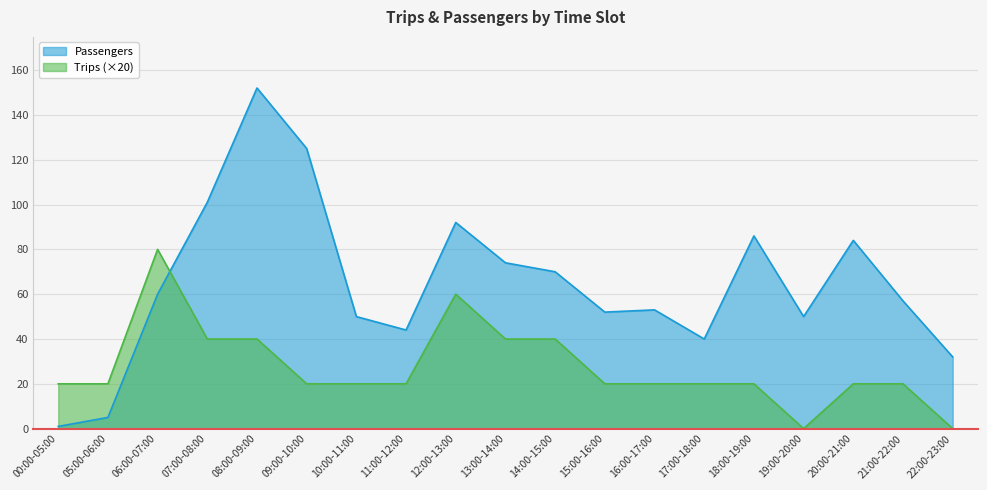

What are all the series names shown in the legend?

Passengers, Trips (×20)